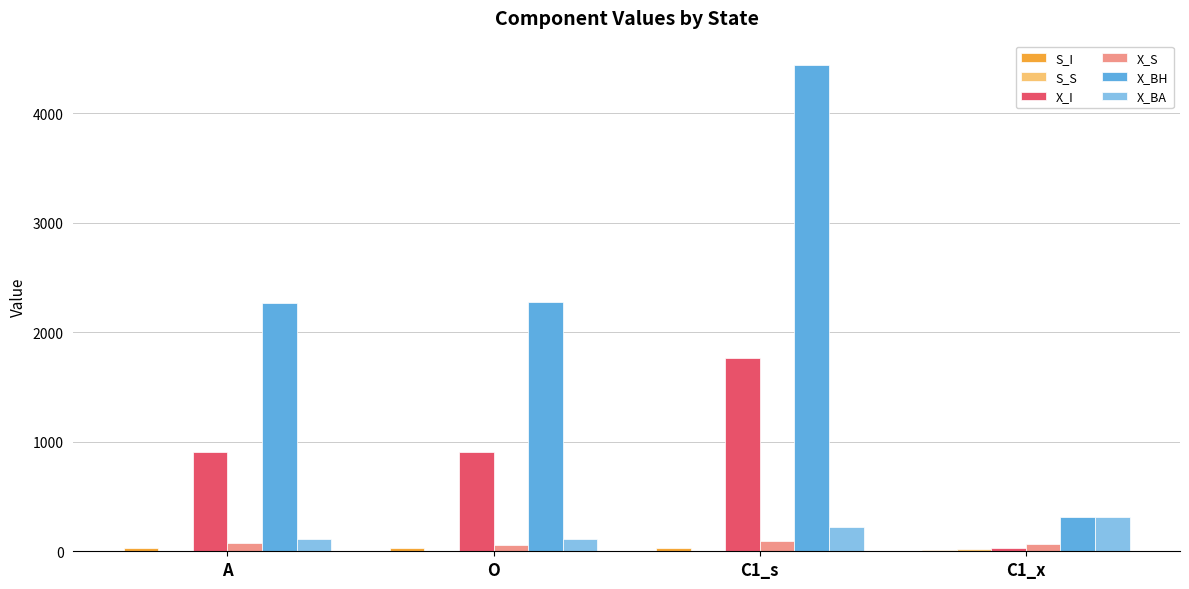

True or false: X_I has a value of 904.0 at O.

True